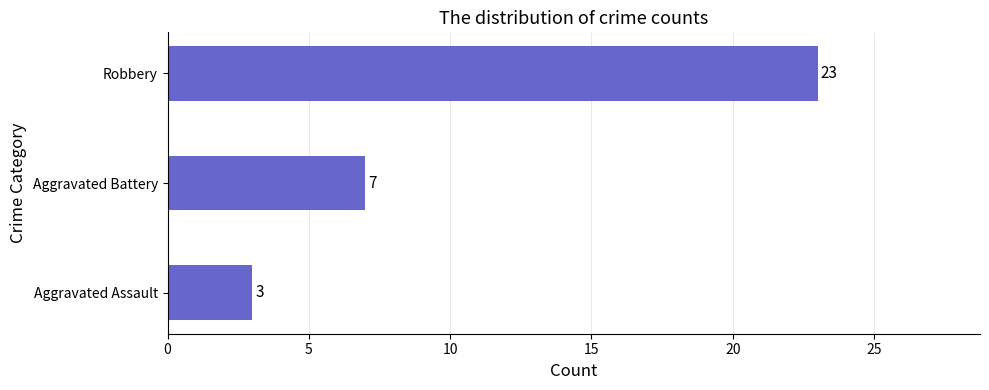

How many data points are less than 7?

1